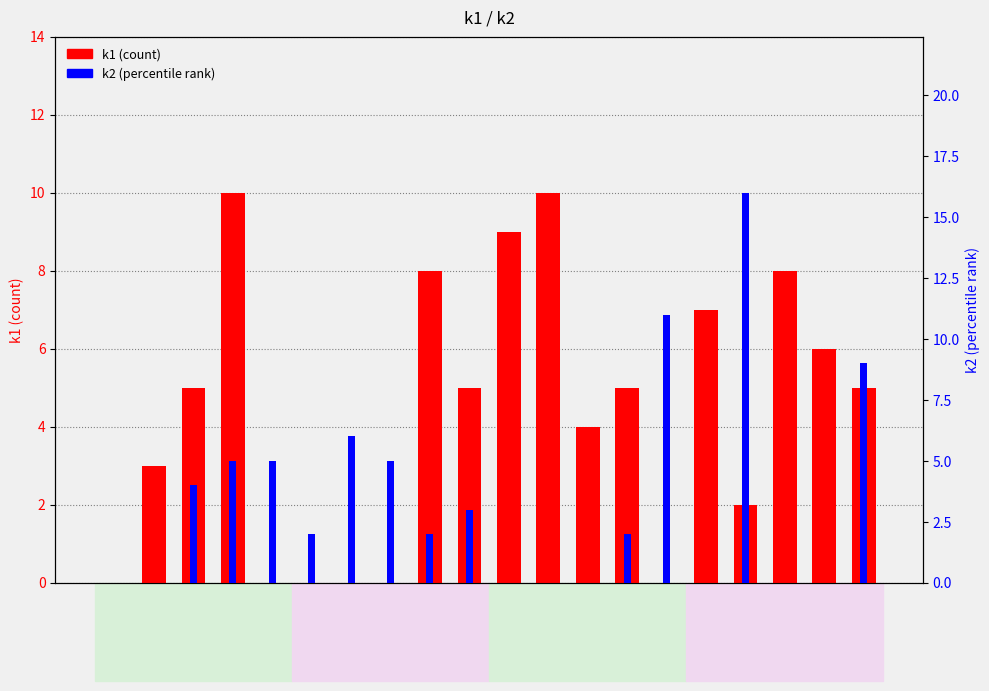

The value of k2 at i8 is 2. True or false?

True